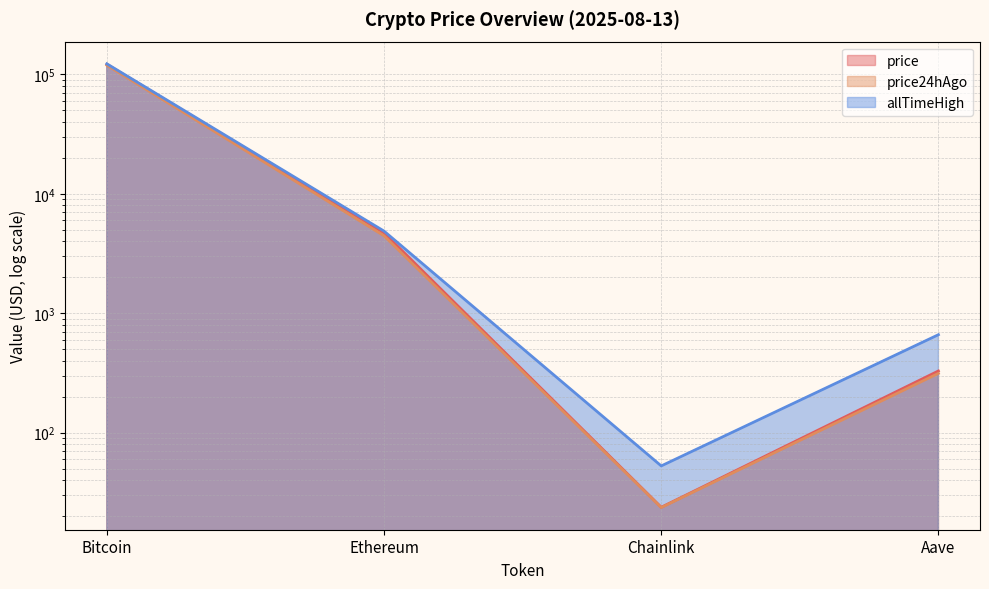

Between Bitcoin and Chainlink, which is larger?

Bitcoin